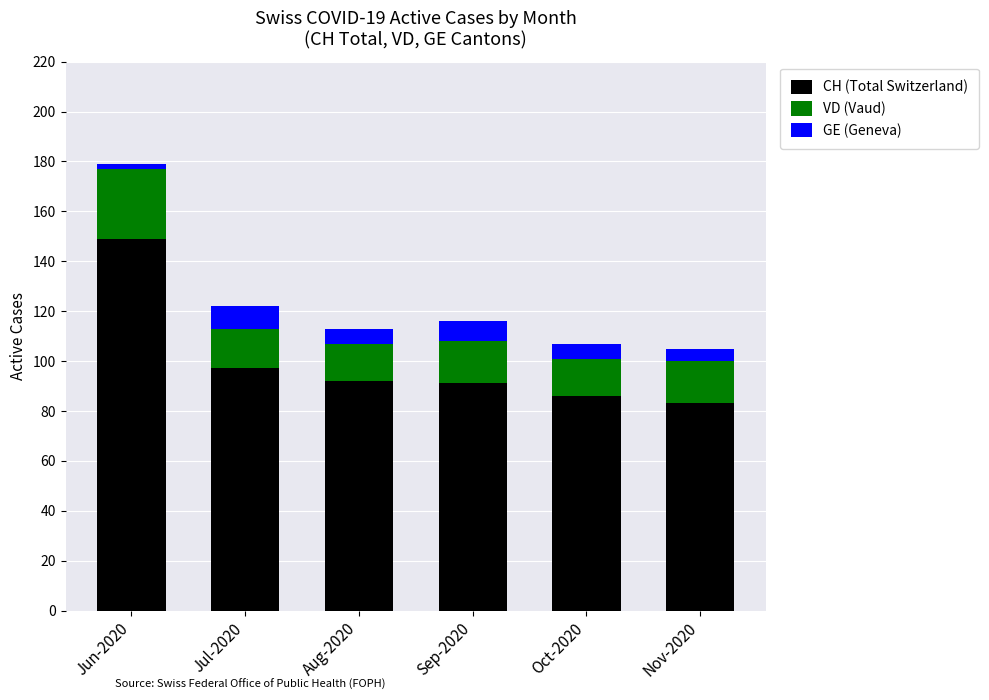

Reading right to left, what are the values for CH (Total Switzerland)?

83	86	91	92	97	149